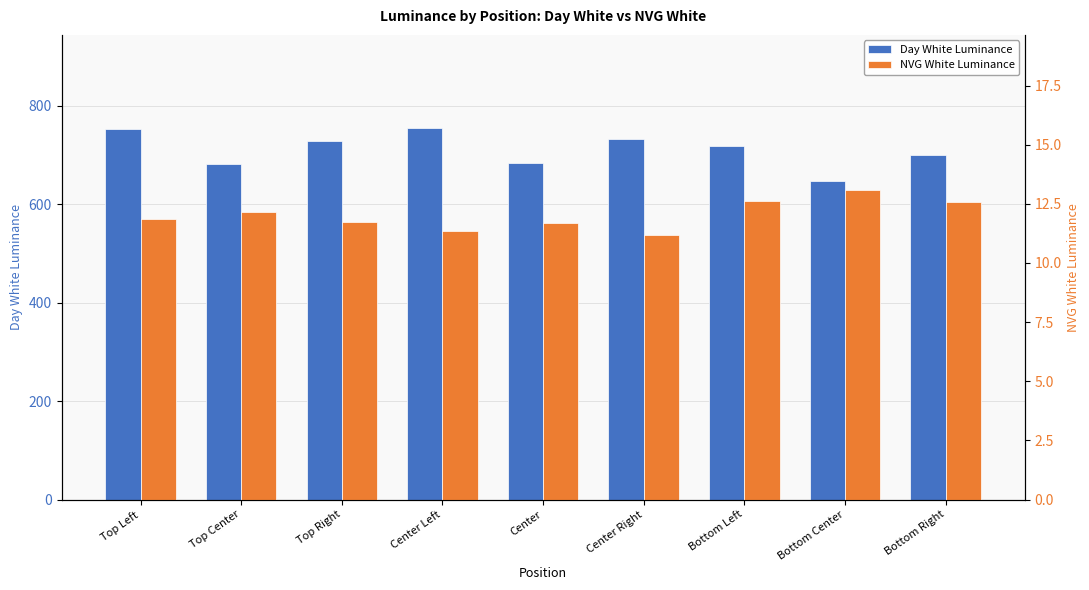

The value of NVG White Luminance at Bottom Center is 13.1. True or false?

True